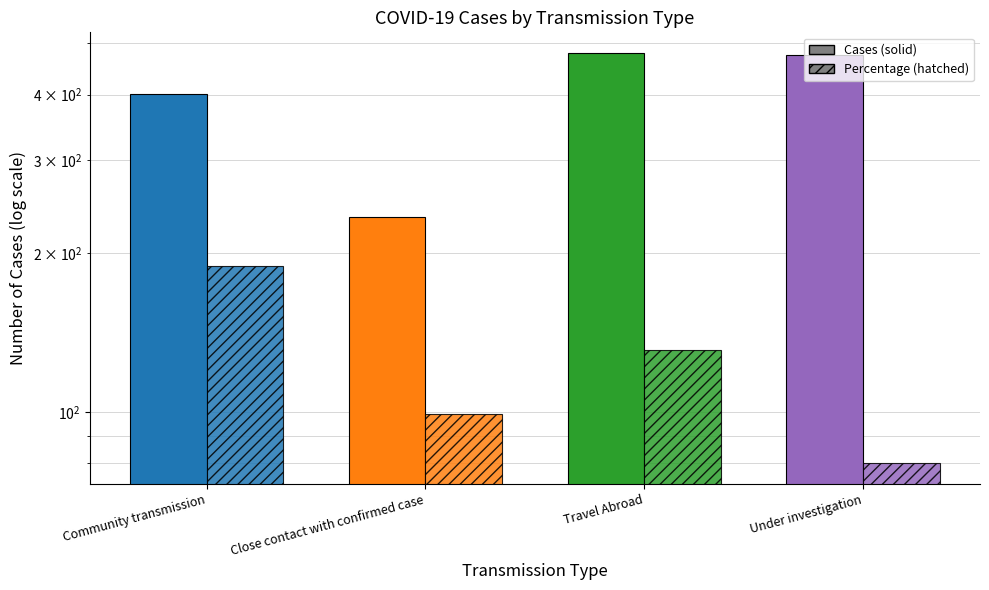

Which has a higher value, Travel Abroad or Close contact with confirmed case?

Travel Abroad